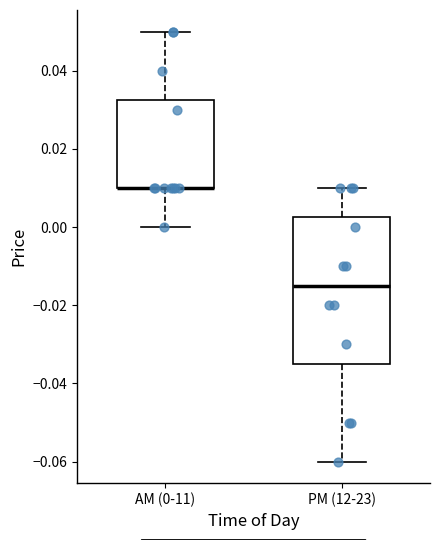

Reading left to right, read every box against the y-axis: the position of its median line, the range the box covers, and the ends of its whiskers. The values are not printed on the chart, so give them approximately, as read against the axis.

AM (0-11): median 0.010 (drawn on the box's lower edge), box 0.010 to 0.032, whiskers 0.000 to 0.050
PM (12-23): median -0.014, box -0.034 to 0.002, whiskers -0.060 to 0.010